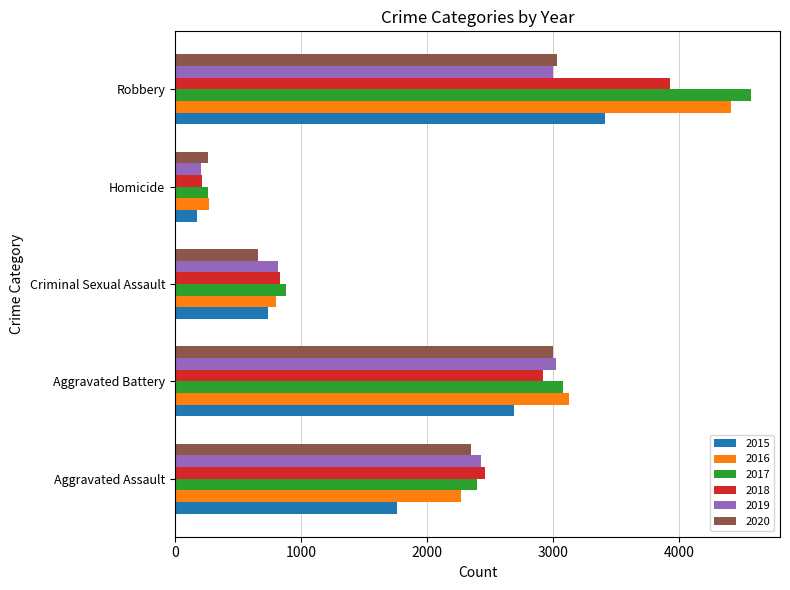

How many series are shown in this chart?

6